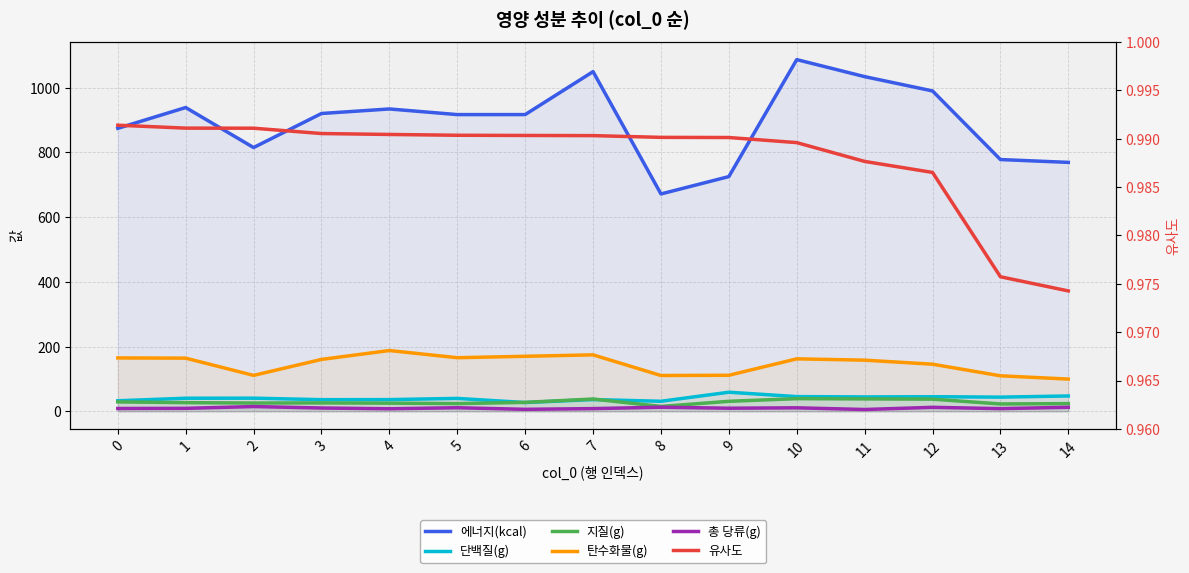

Where does the 단백질(g) series first go above 40?

1